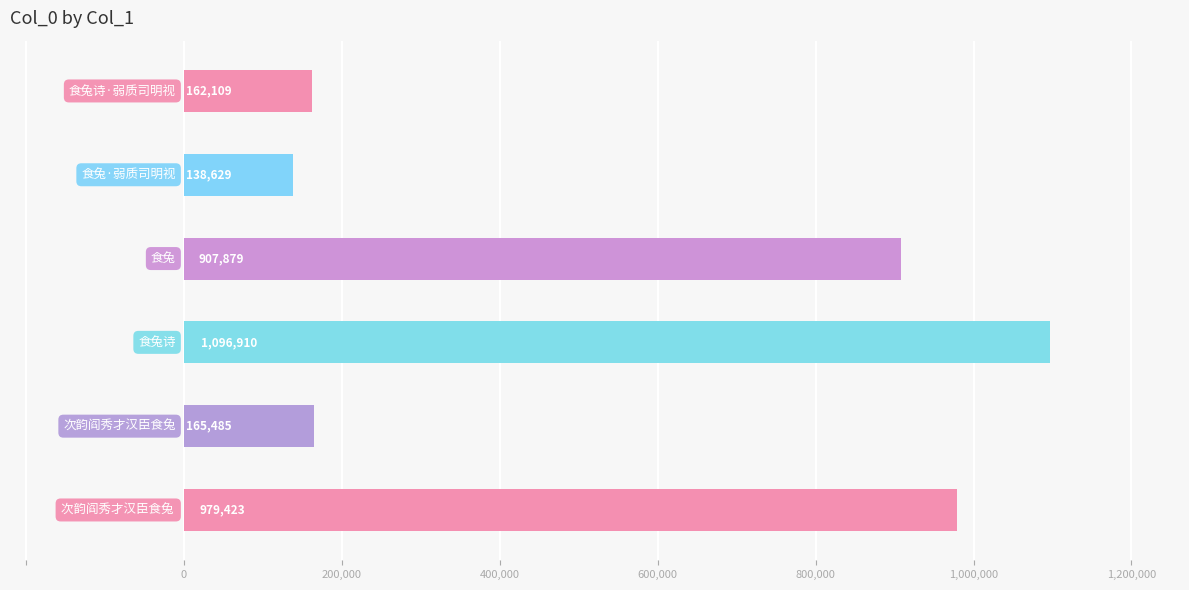

What is the sum of all values?

3450435